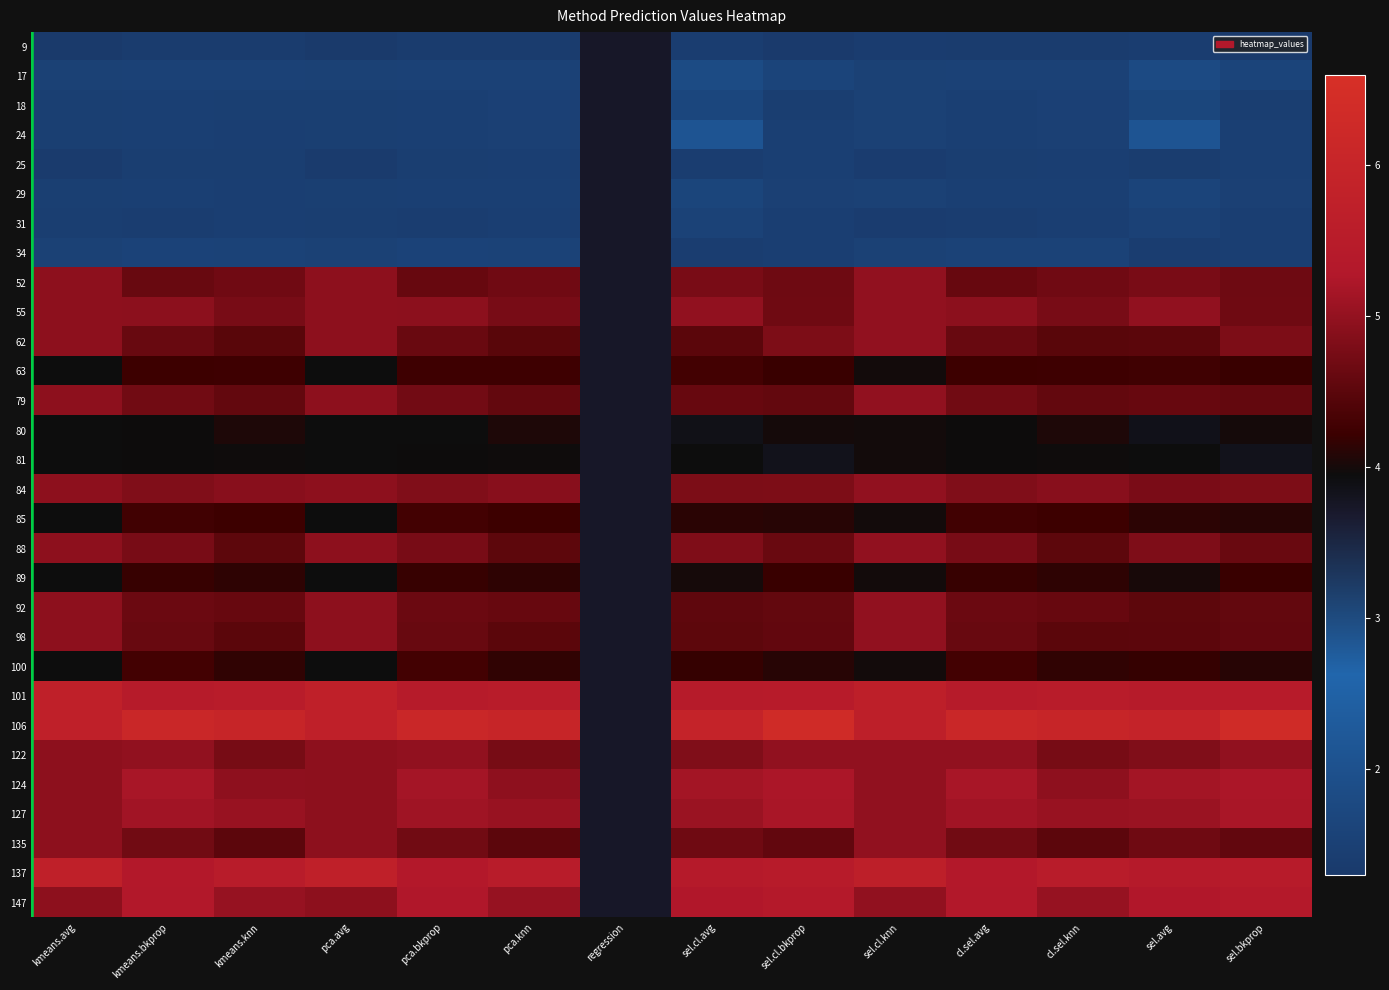

At which category is the sum across all series the highest?

sel.cl.knn